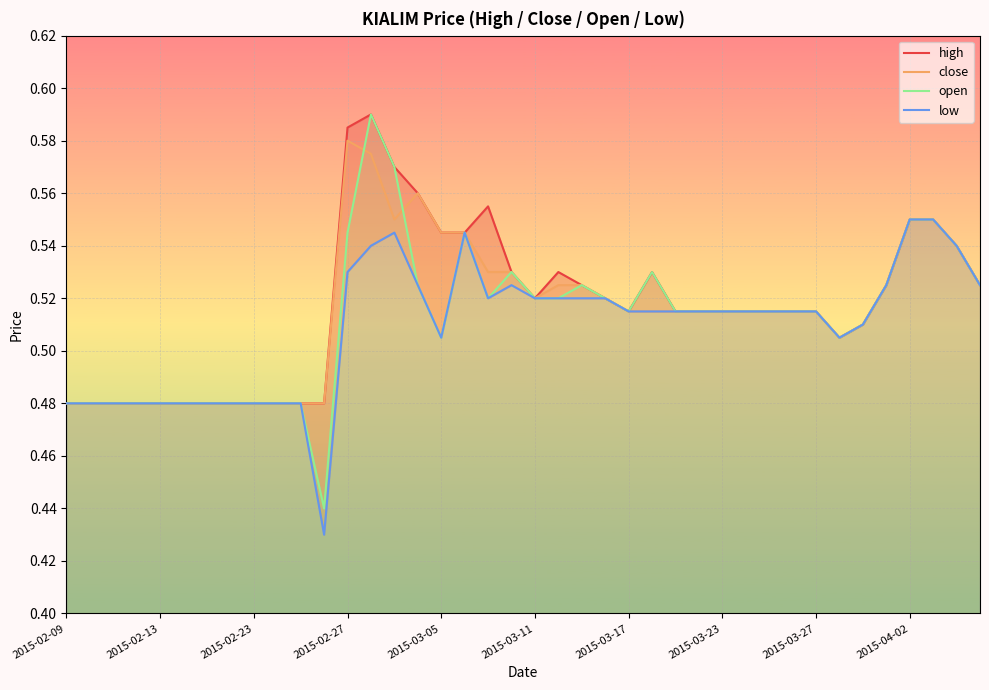

True or false: open and high intersect in this chart.

False